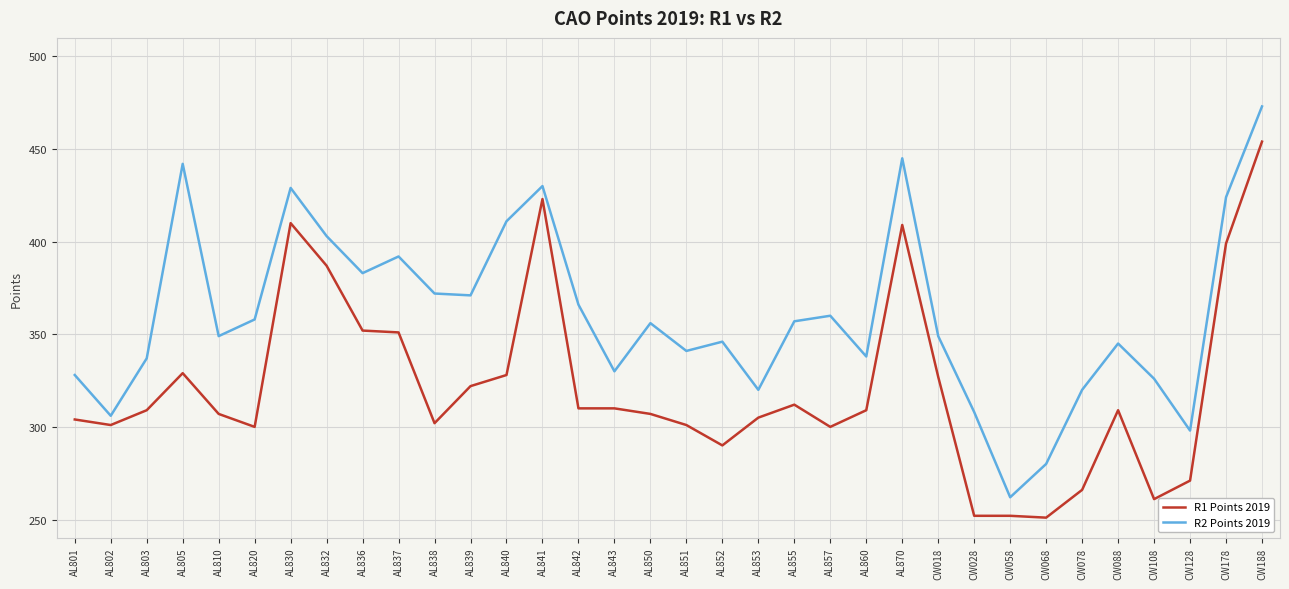

Is the value of R1 Points 2019 at AL820 greater than the value of R2 Points 2019 at AL839?

No